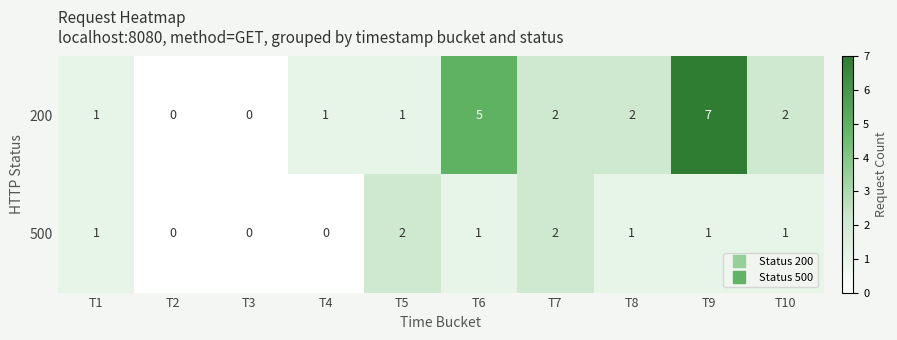

At how many categories does at least one series exceed 3?

2